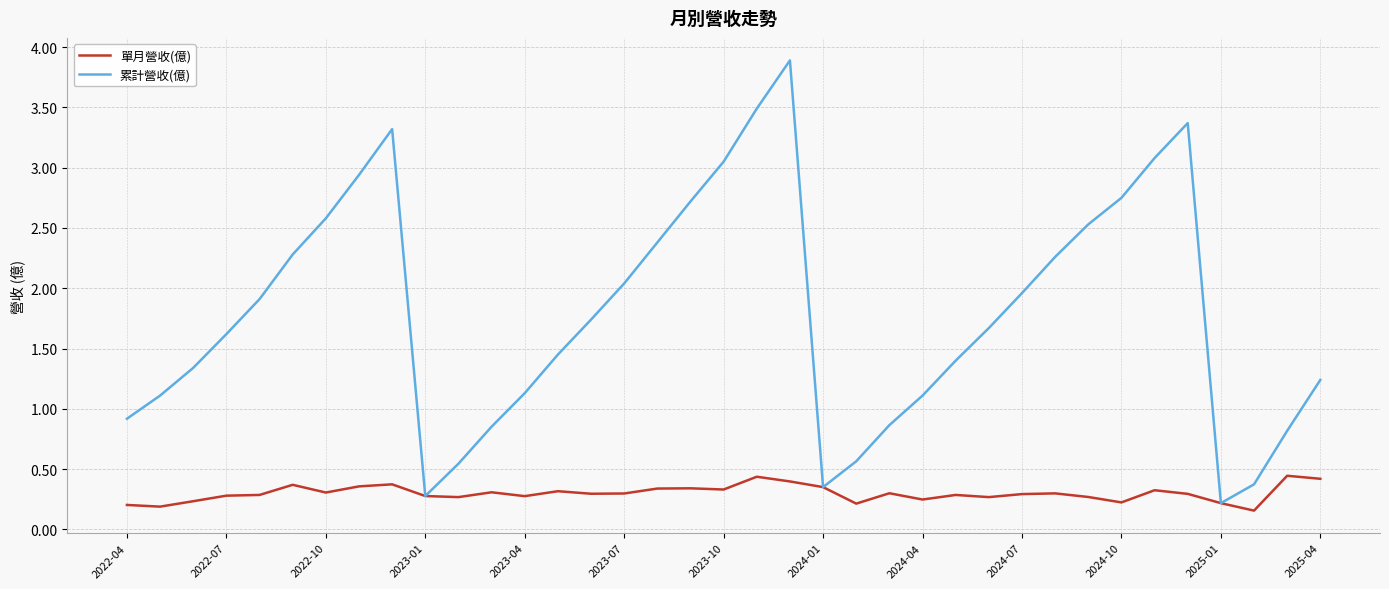

How many interior local peaks does the 累計營收(億) series have?

3